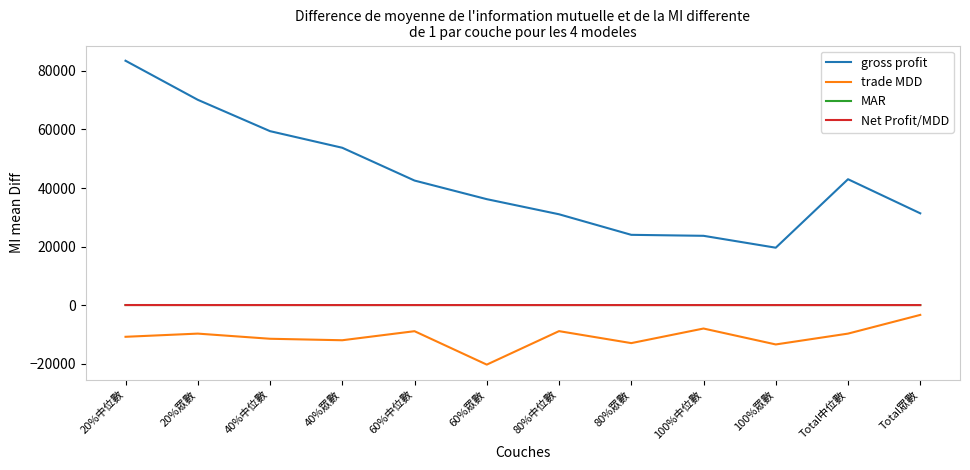

At which category is the sum across all series the highest?

20%中位數